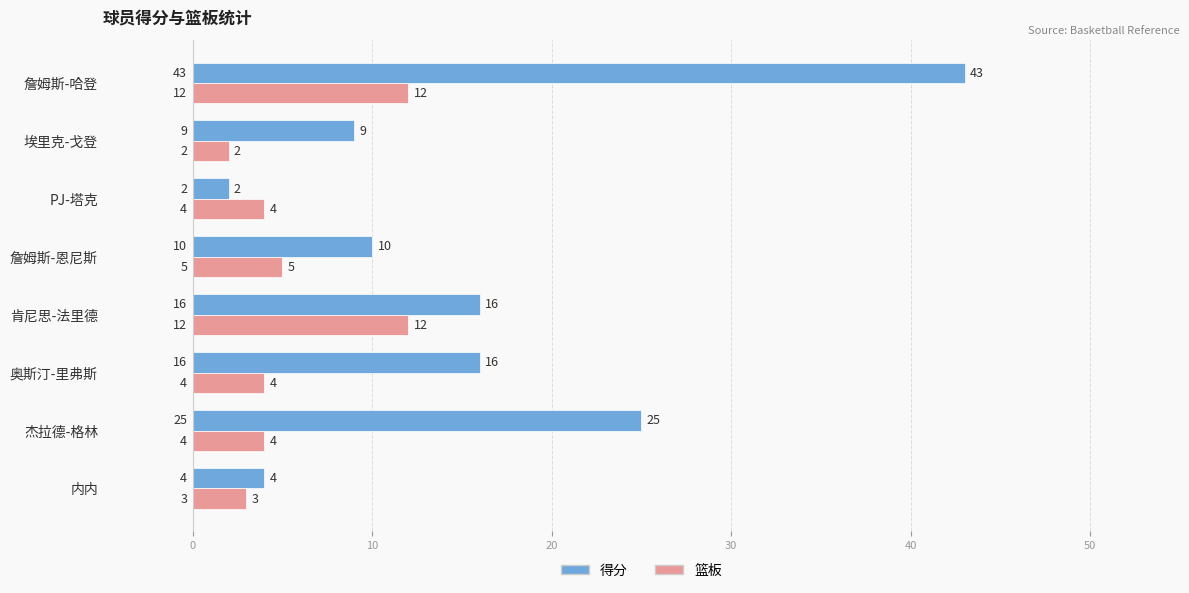

What is the total value across all series at 杰拉德-格林?

29